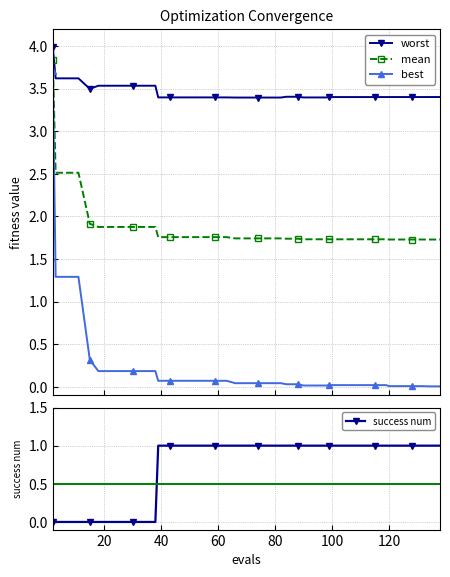

What is the maximum value for best?

3.7